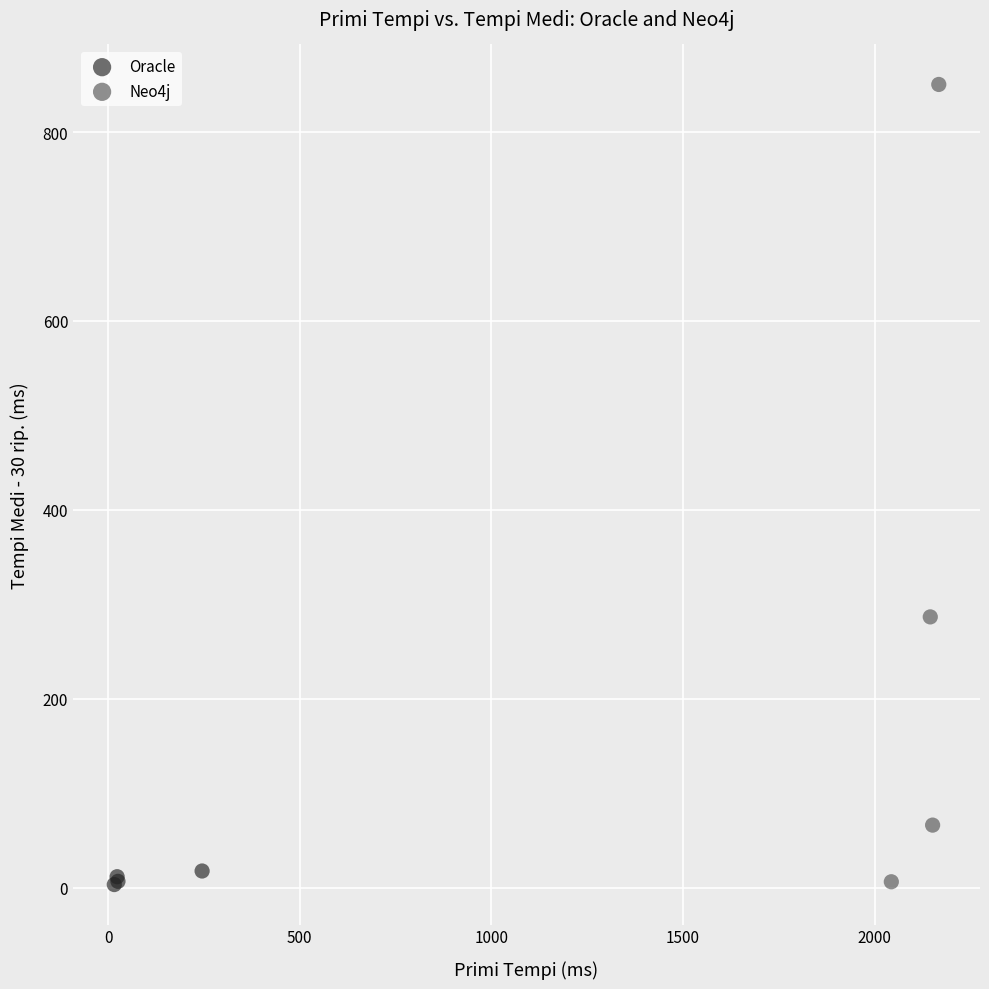

Which series contains the highest Y value?

Neo4j